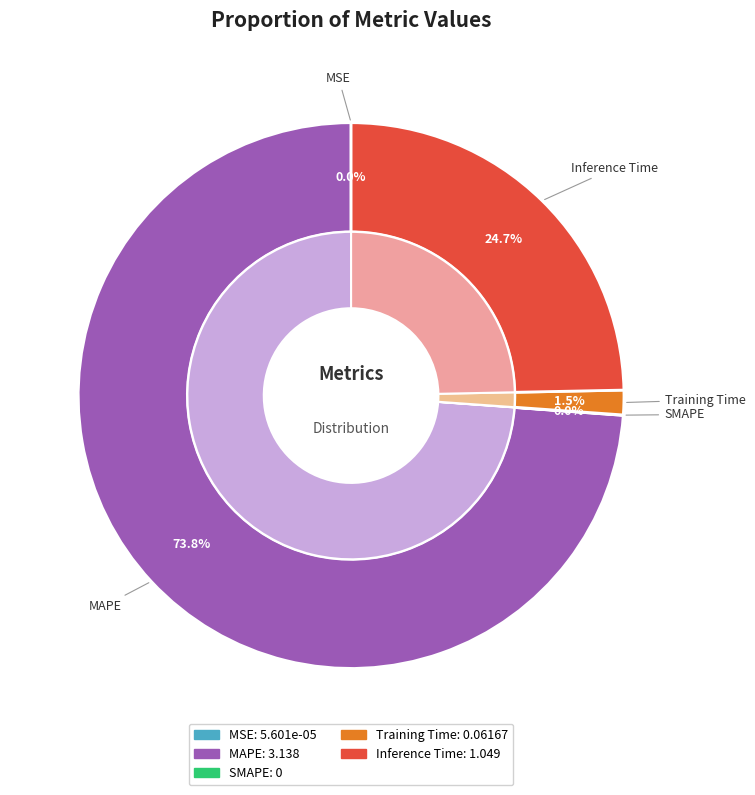

To the nearest percent, what is the combined percentage of Training Time and SMAPE?

1%